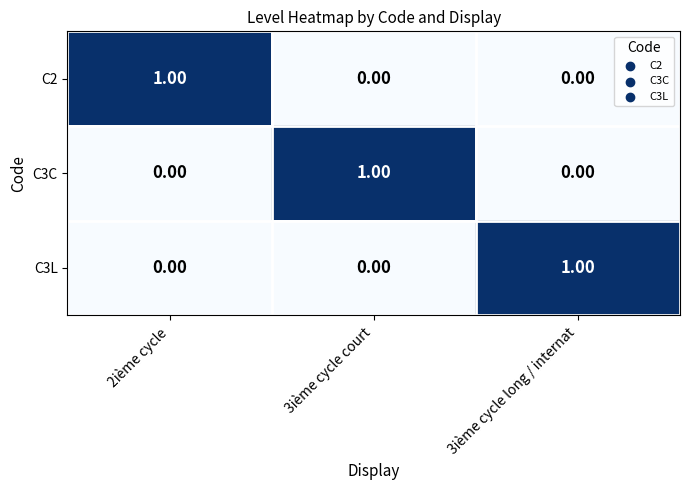

How many values in C3C are above zero?

1